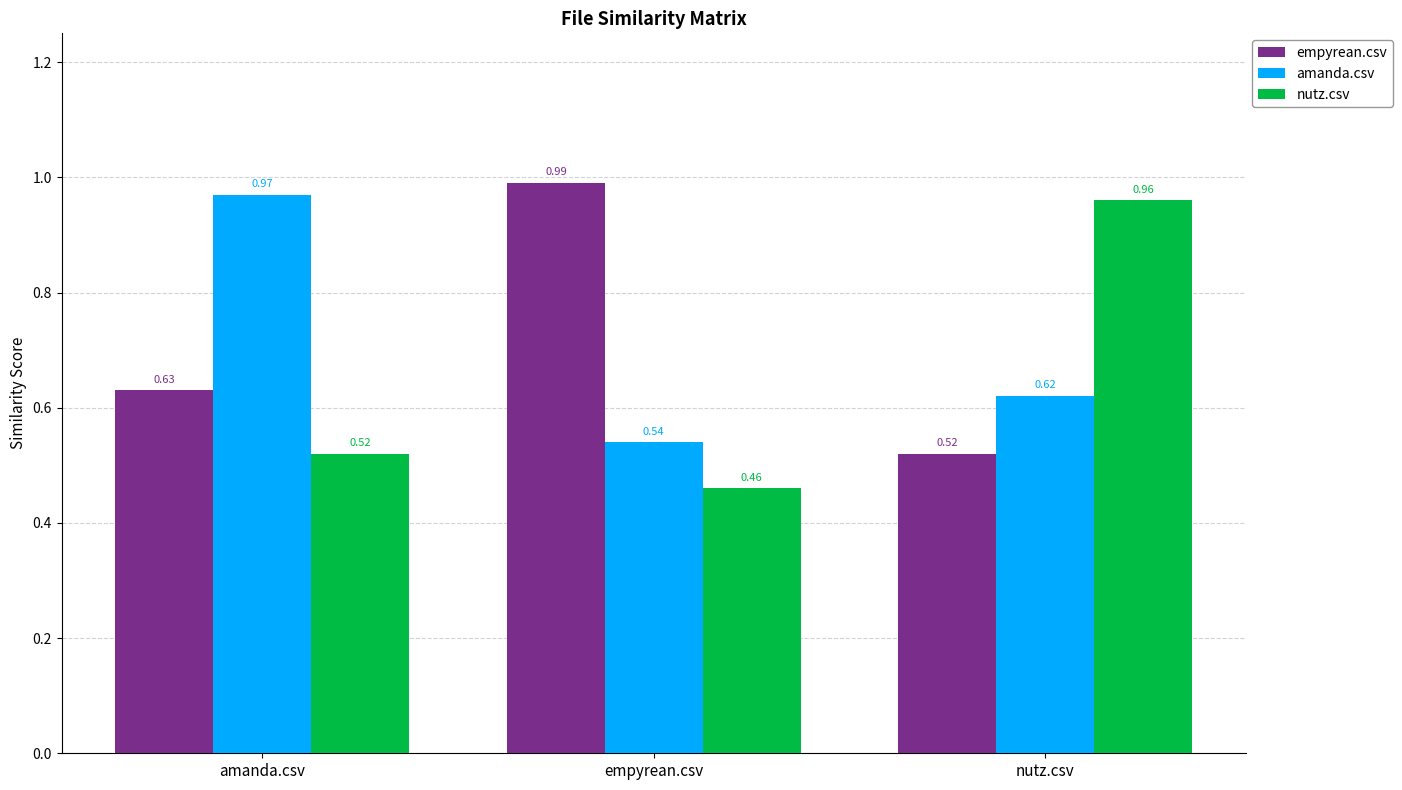

List the series in order of their peak value, highest first.

empyrean.csv, amanda.csv, nutz.csv